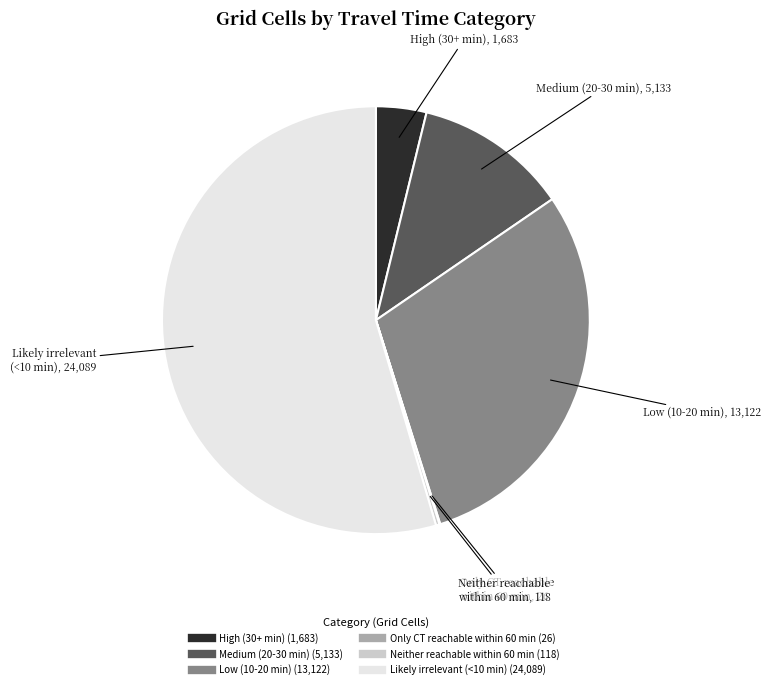

Which slice represents more than half of the pie?

Likely irrelevant (<10 min)